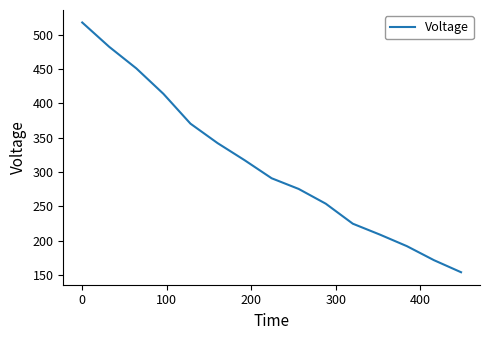

What is the minimum value shown in the chart?

153.7